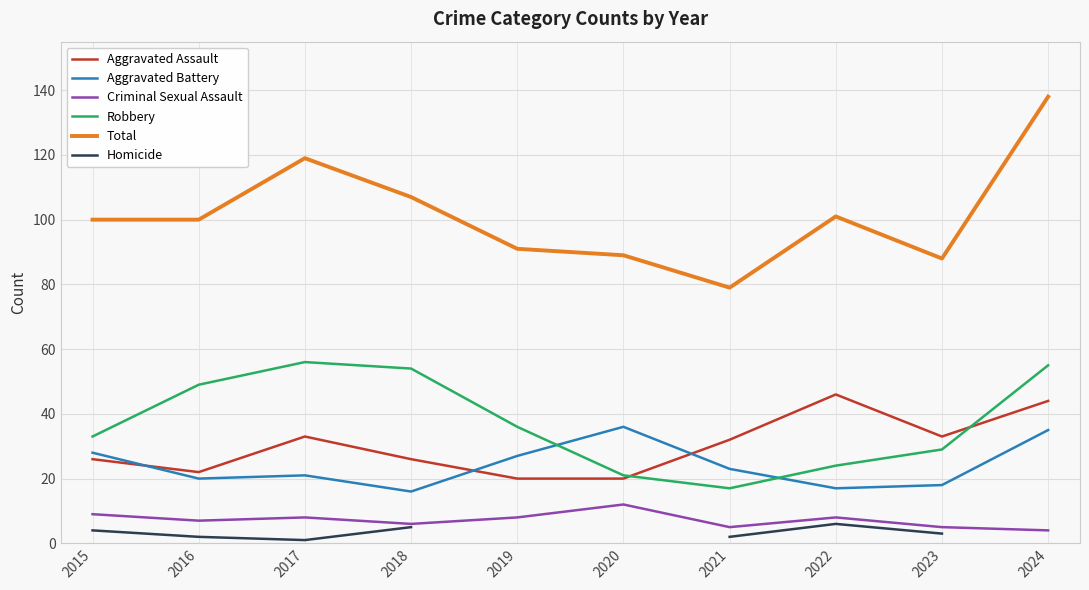

What are all the series names shown in the legend?

Aggravated Assault, Aggravated Battery, Criminal Sexual Assault, Robbery, Total, Homicide